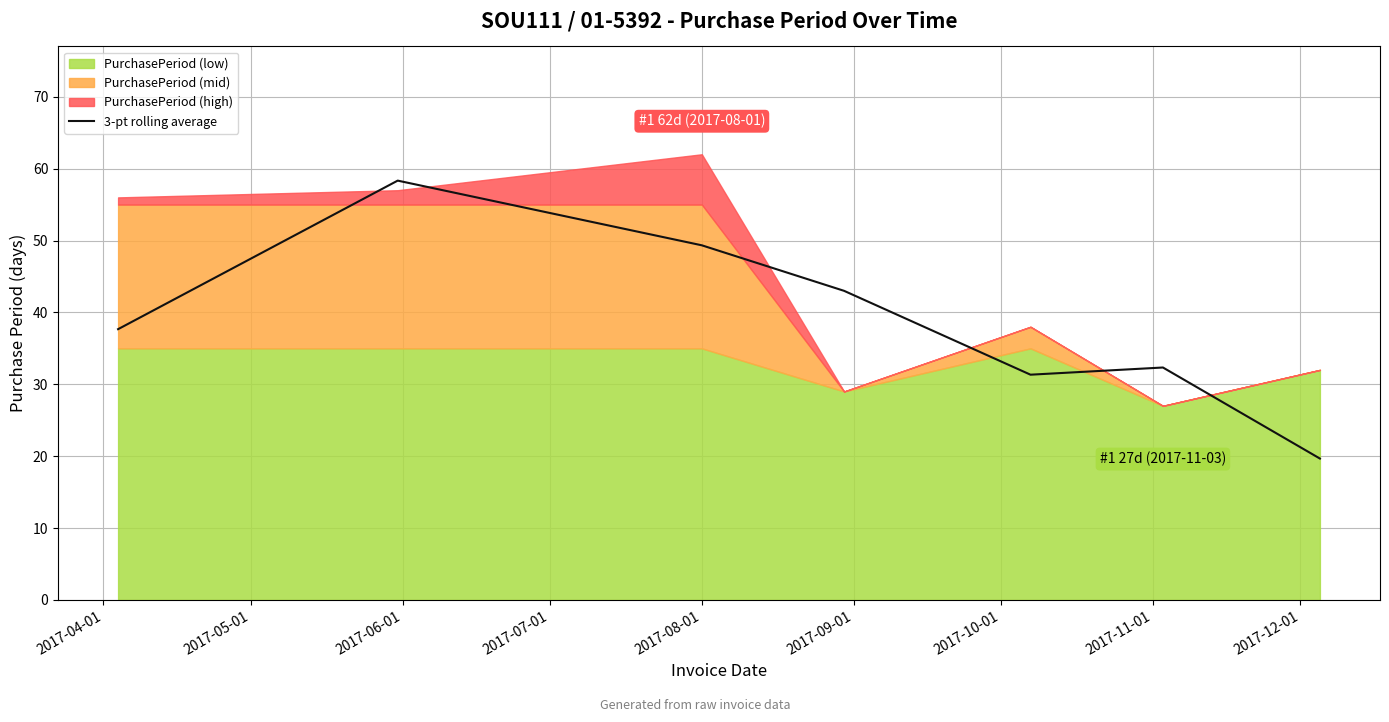

How many values are below 37?

3